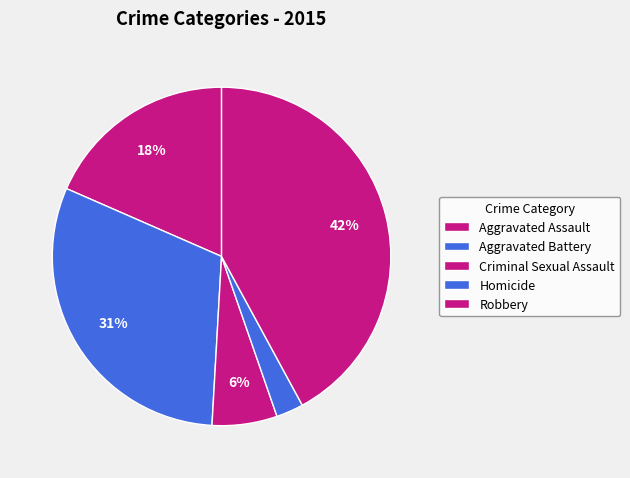

To the nearest percent, what is the combined percentage of Homicide and Robbery?

45%